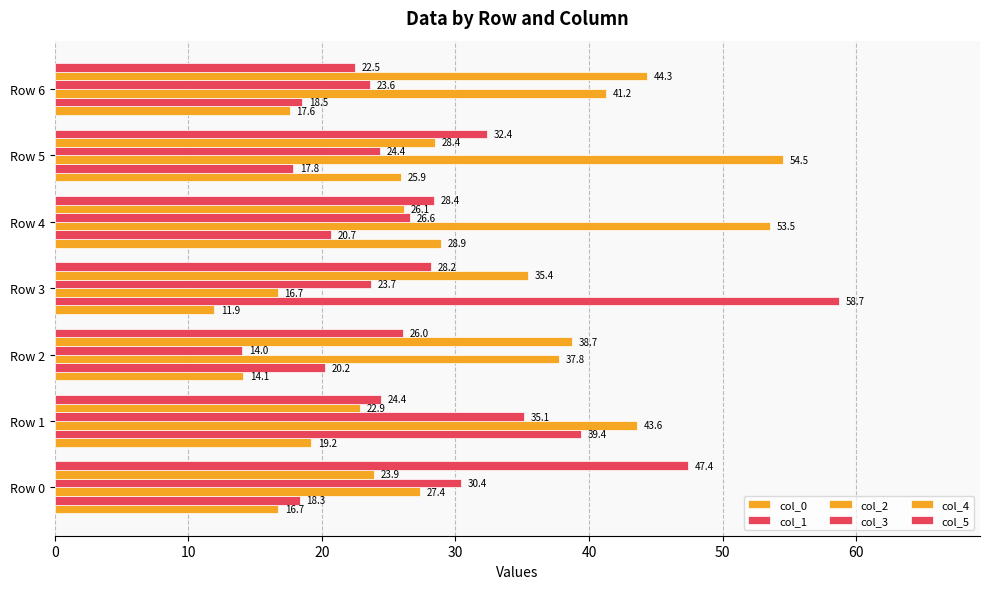

Count the number of data series in this chart.

6